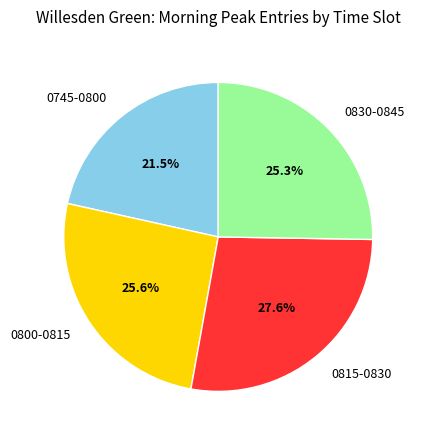

How many segments does this pie chart have?

4